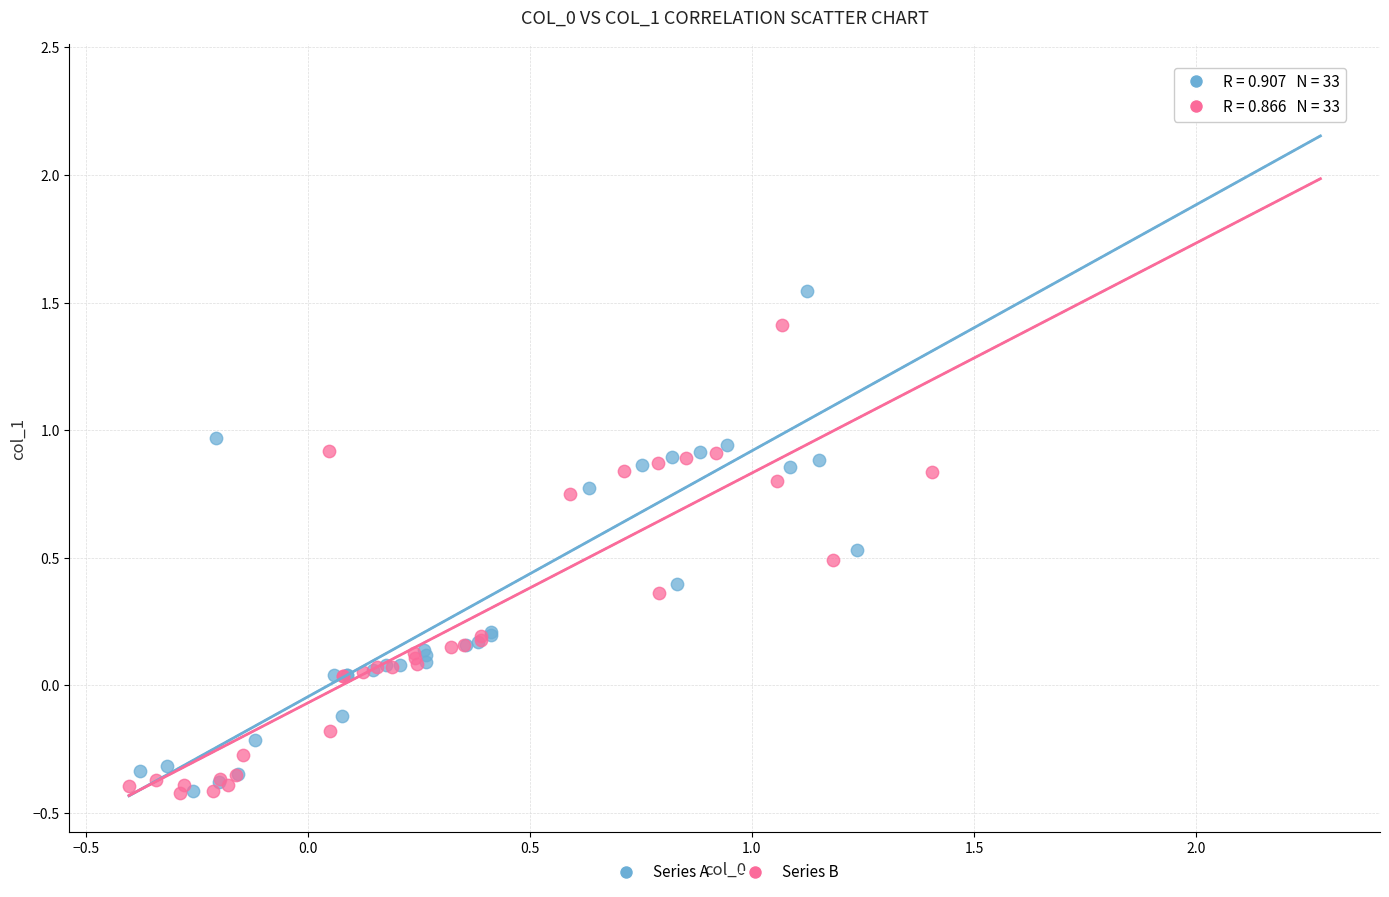

Which series reaches the maximum Y coordinate?

Series A